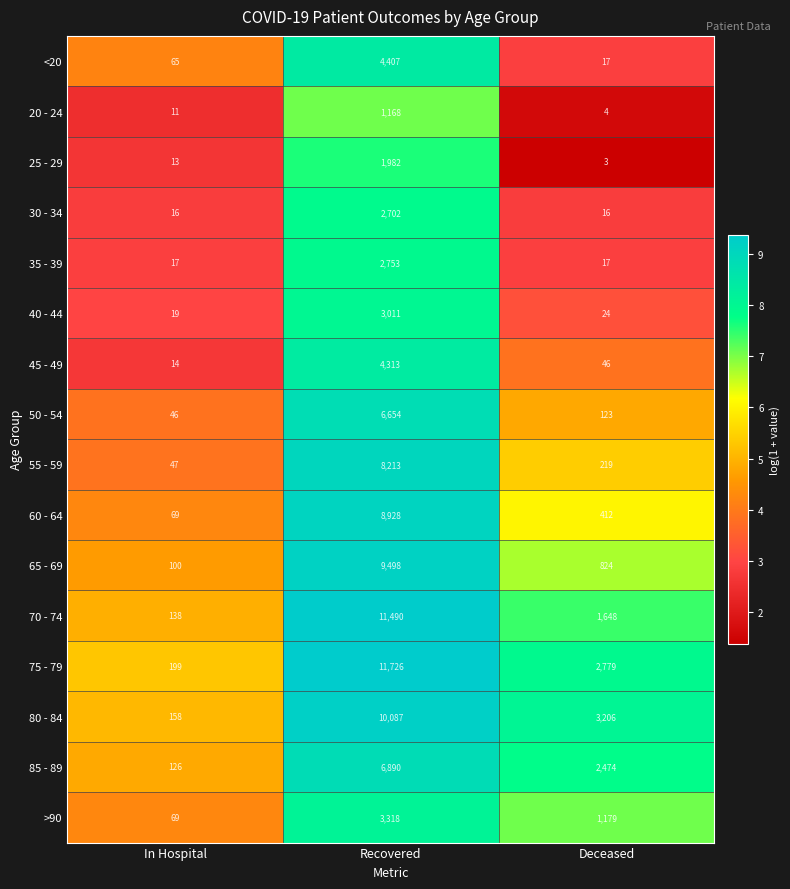

Which series changed the most between In Hospital and Deceased?

80 - 84